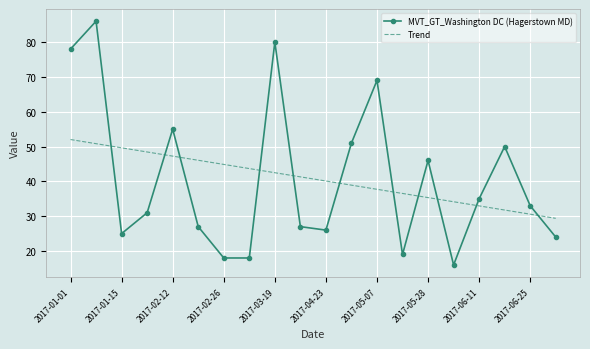

What is the average value of the MVT_GT_Washington DC (Hagerstown MD) series?

40.7